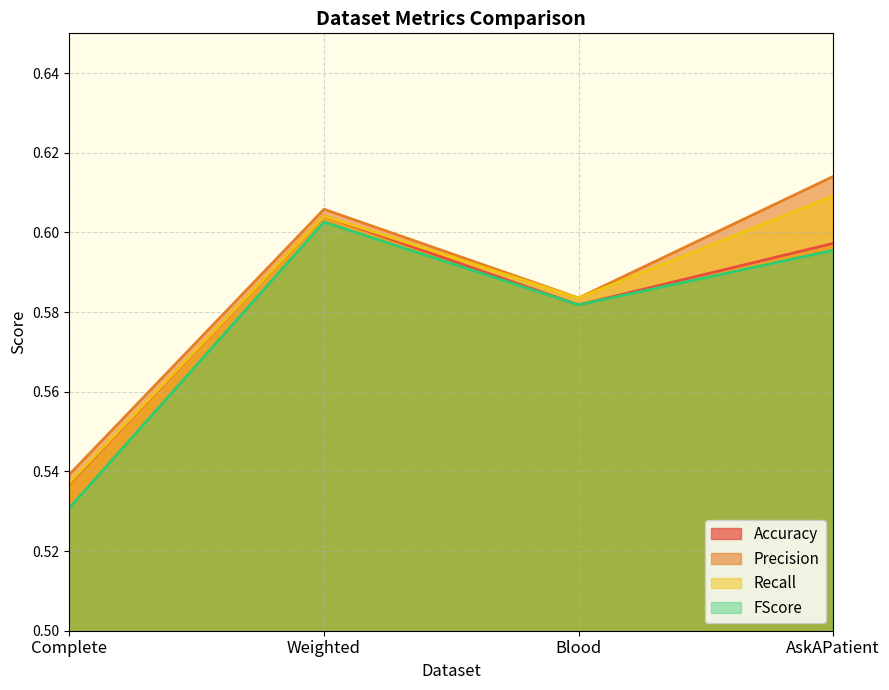

Read the Precision value at AskAPatient.

0.6